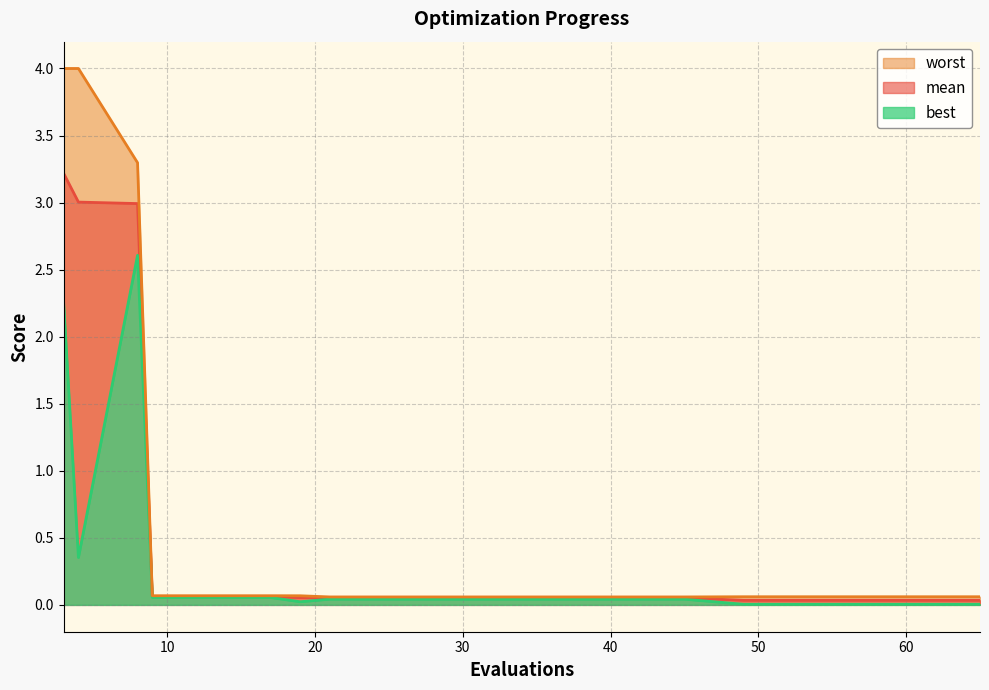

How many interior local valleys does the best (line) series have?

2